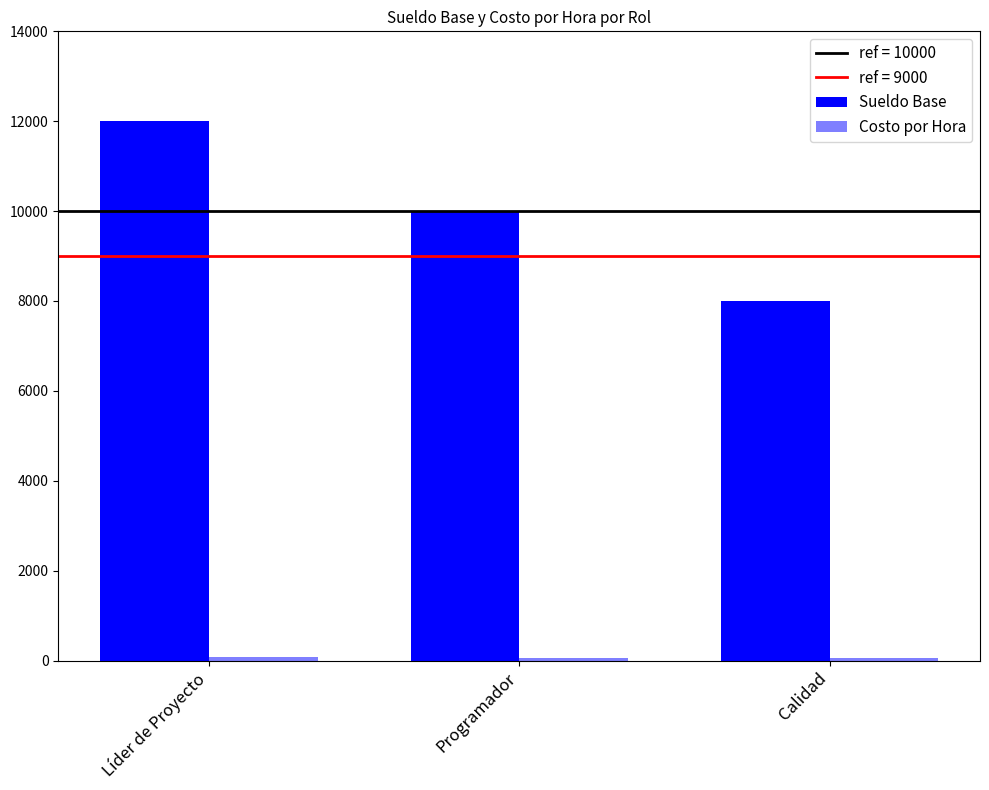

Reading left to right, extract all data points from this chart.

Sueldo Base: Líder de Proyecto=12000.0	Programador=10000.0	Calidad=8000.0
Costo por Hora: Líder de Proyecto=75.0	Programador=62.5	Calidad=50.0